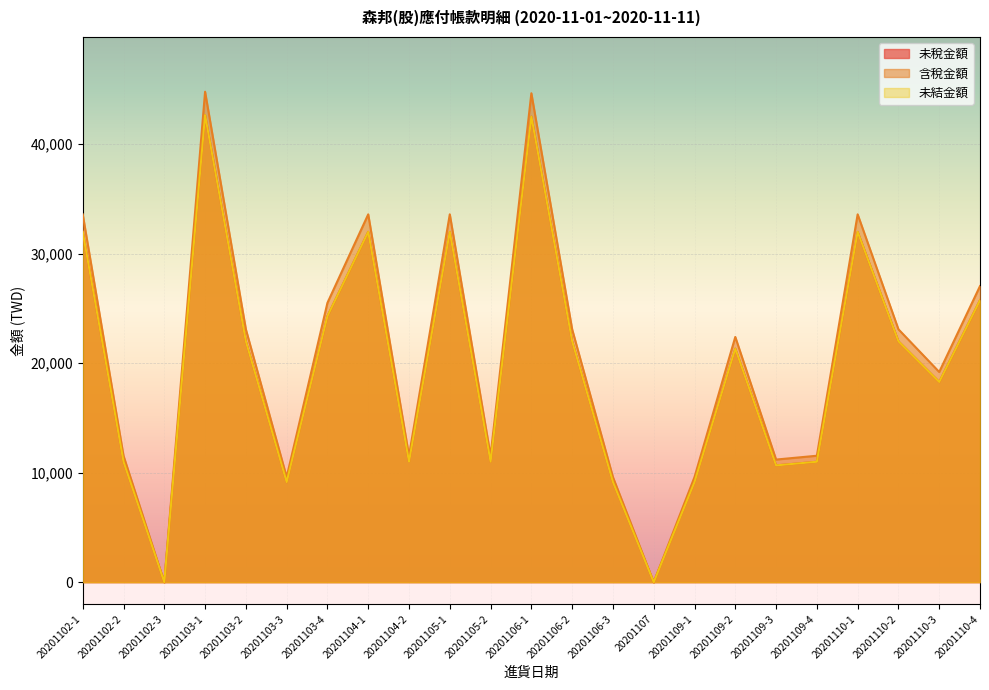

The value of 未稅金額 at 20201103-1 is 42667. True or false?

True